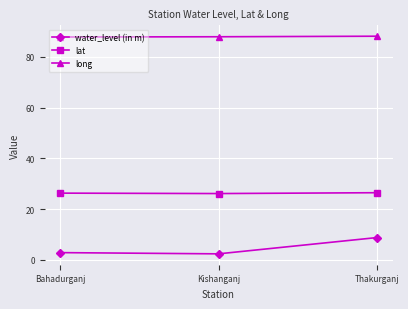

What position from the left is Bahadurganj?

1